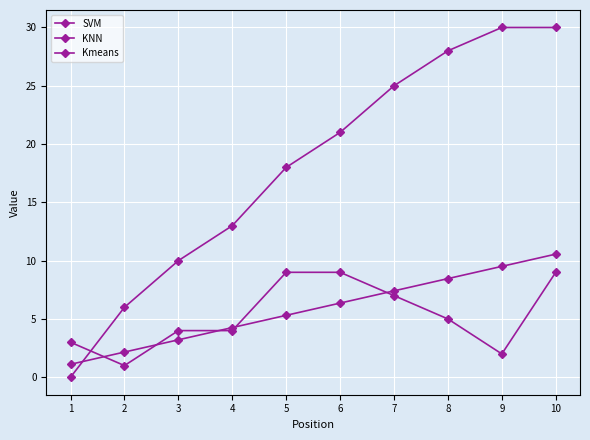

What is the difference between the highest and lowest values at 5?

12.7